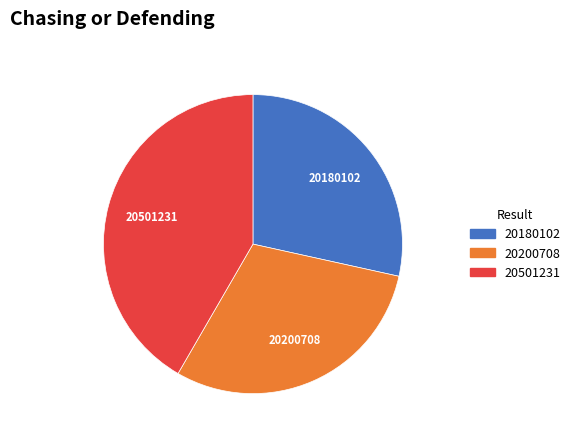

Do 20180102 and 20501231 together represent more than half of the pie?

Yes